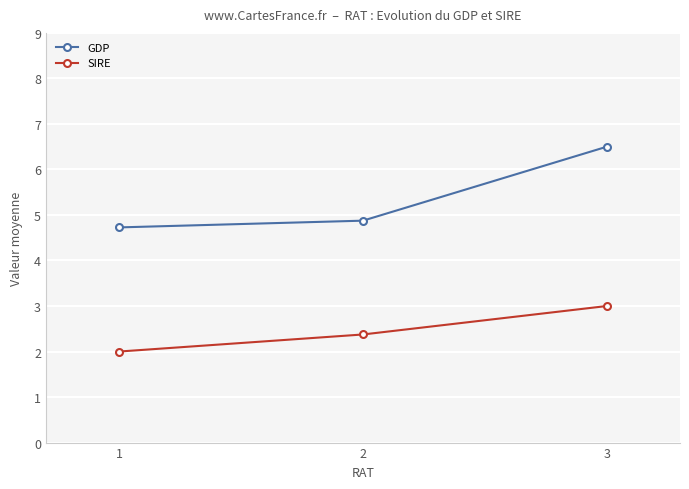

What are all the series names shown in the legend?

GDP, SIRE